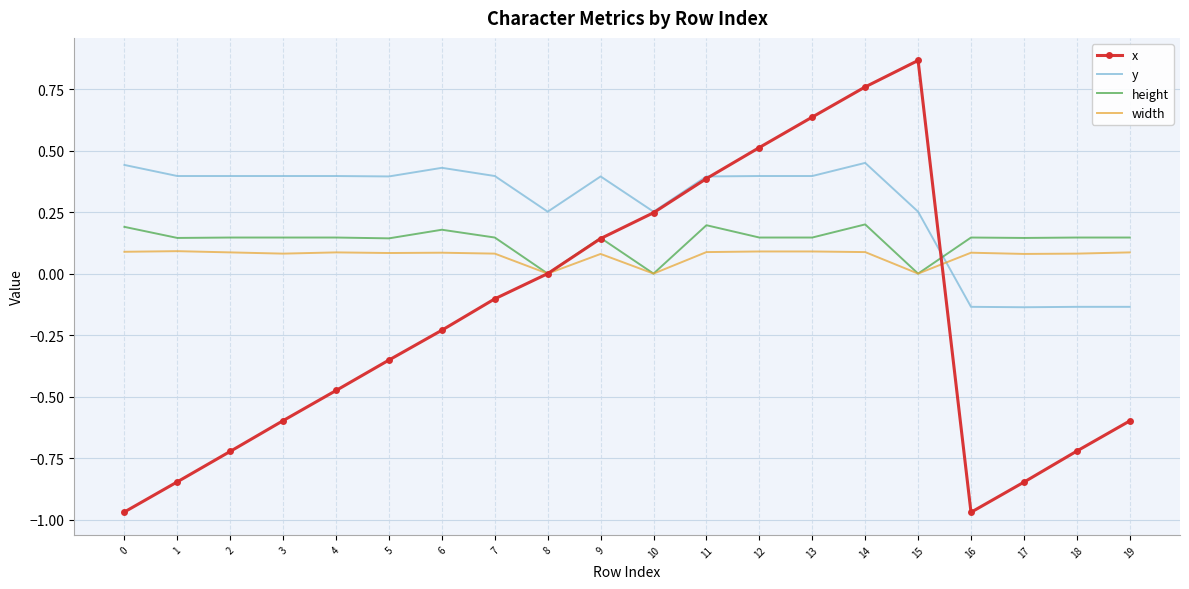

True or false: height and x cross at least once.

True